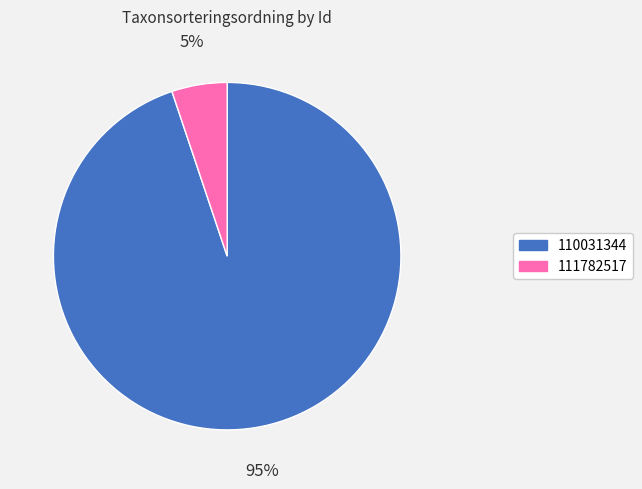

Does 110031344 account for over 50% of the chart?

Yes